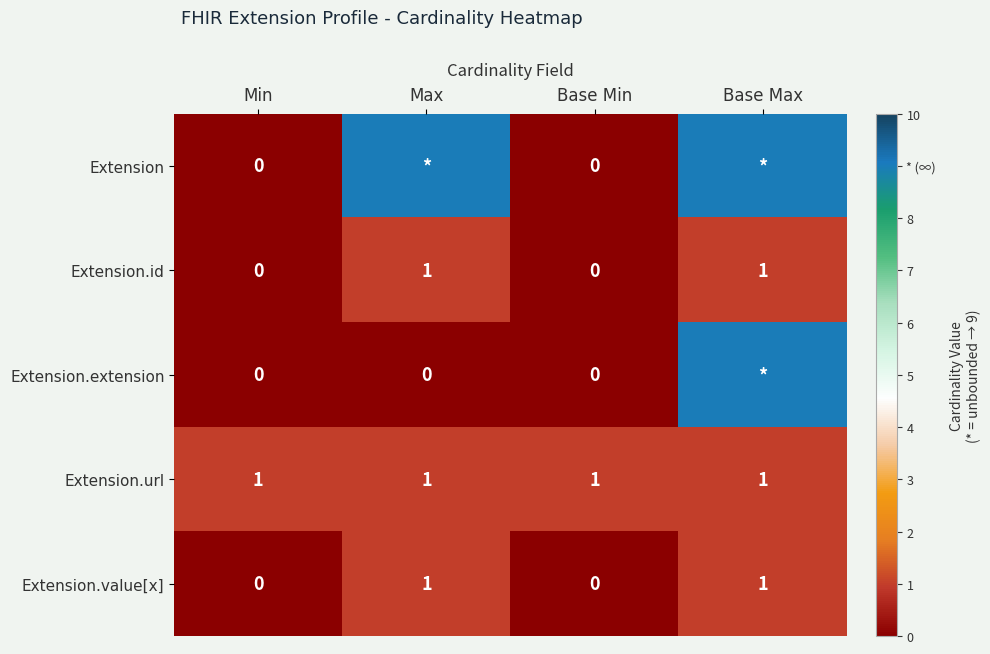

True or false: Extension.url has a value of 1 at Min.

True